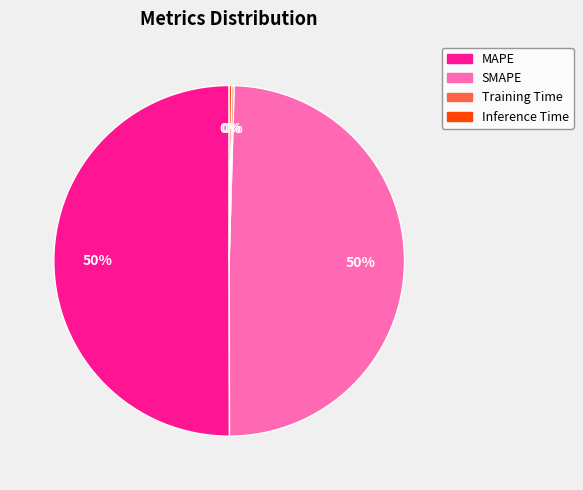

What percentage is the SMAPE slice, to the nearest percent?

50%